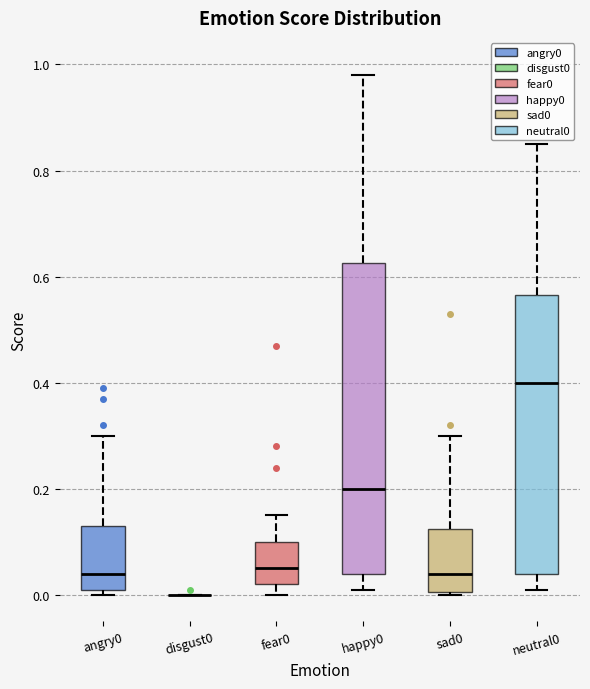

Reading left to right, read every box against the y-axis: the position of its median line, the range the box covers, and the ends of its whiskers. The values are not printed on the chart, so give them approximately, as read against the axis.

angry0: median 0.04, box 0.02 to 0.14, whiskers 0.00 to 0.30
disgust0: box collapsed to a line at 0.00, whiskers 0.00 to 0.00
fear0: median 0.06, box 0.02 to 0.10, whiskers 0.00 to 0.16
happy0: median 0.20, box 0.04 to 0.62, whiskers 0.02 to 0.98
sad0: median 0.04, box 0.00 to 0.12, whiskers 0.00 to 0.30
neutral0: median 0.40, box 0.04 to 0.56, whiskers 0.02 to 0.86